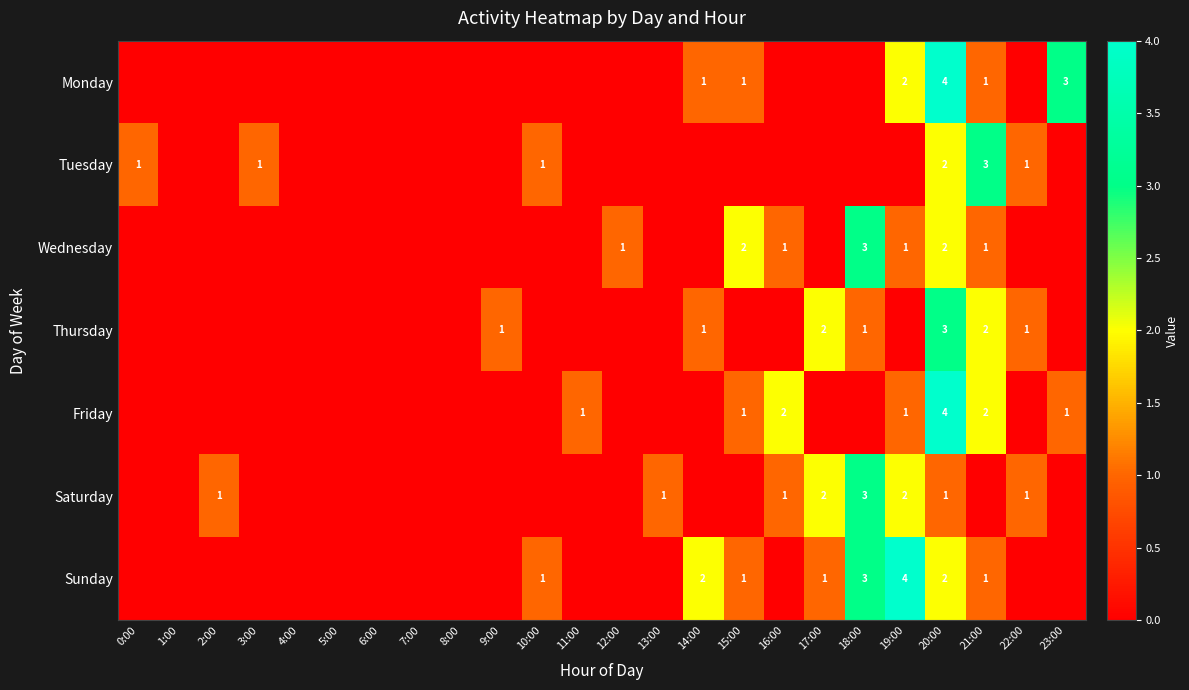

What is the total value across all series at 16:00?

4